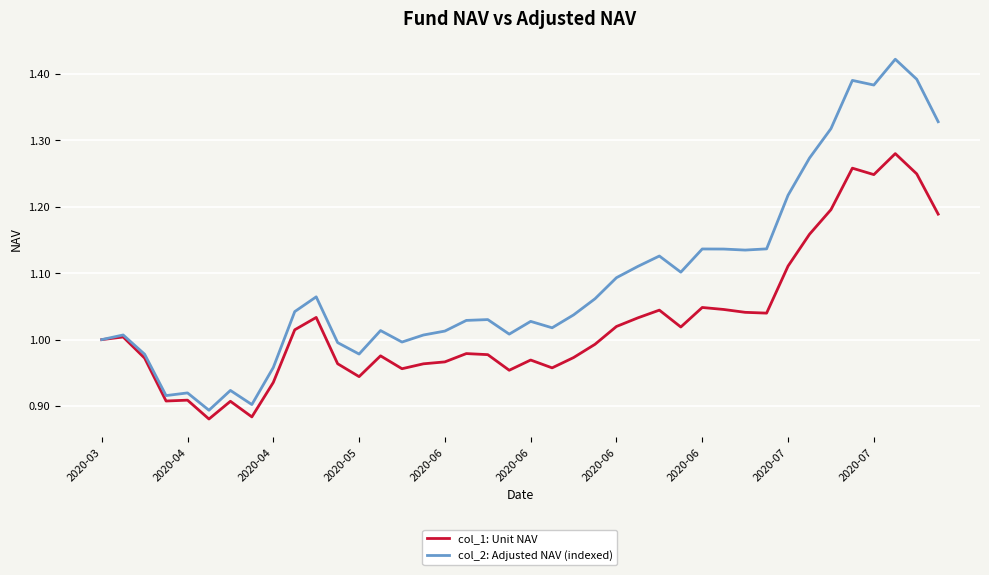

List the series in order of their peak value, highest first.

col_2: Adjusted NAV (indexed), col_1: Unit NAV